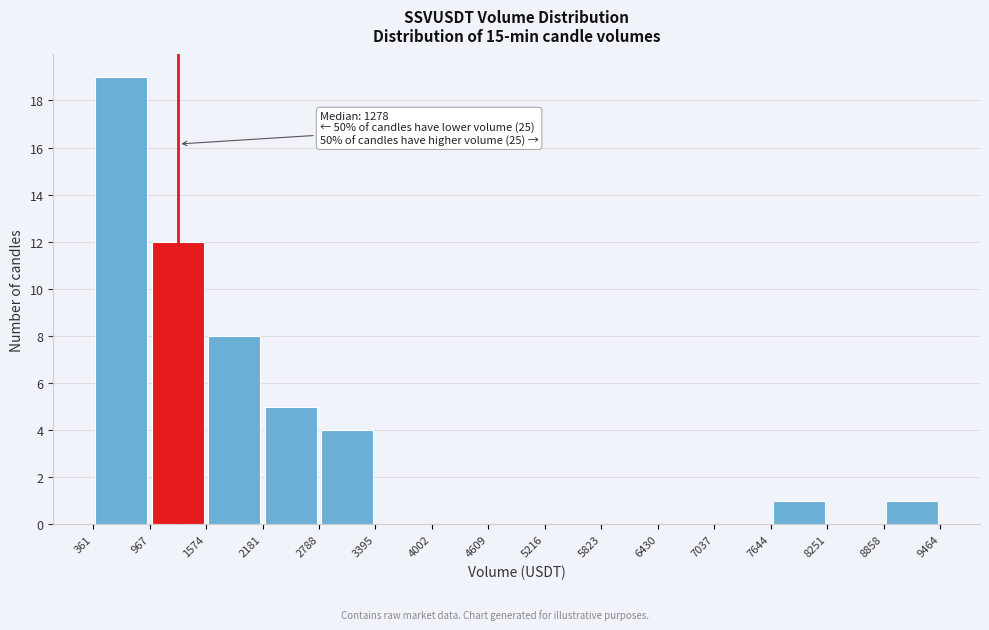

Which range on the x-axis has the tallest bar?

361 to 967